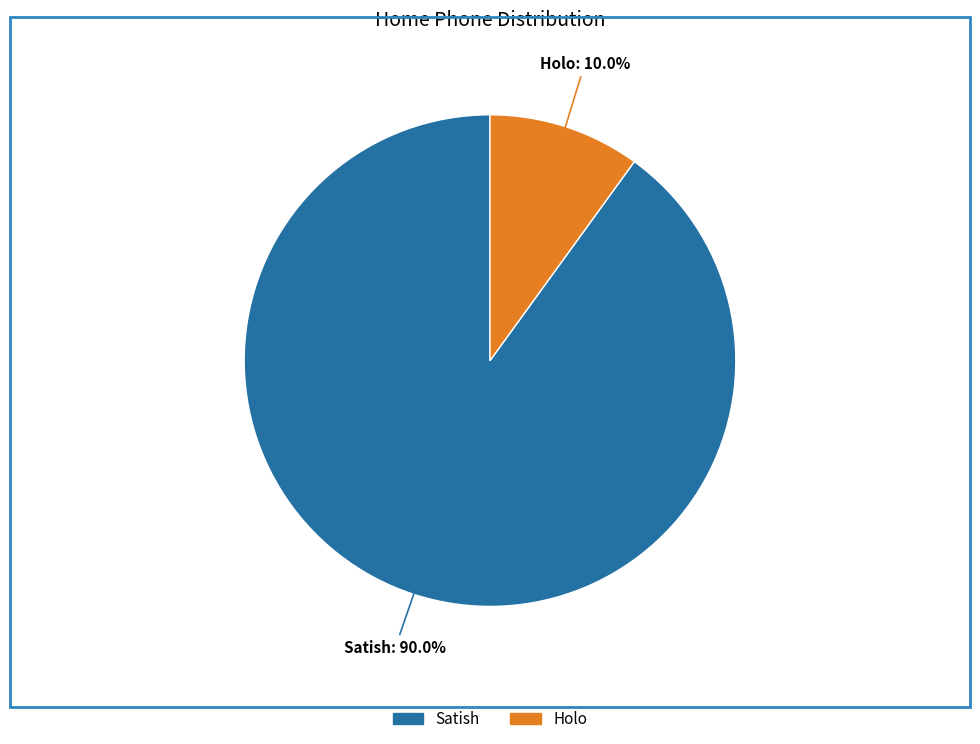

To the nearest percent, what is the difference between the Holo and Satish slice percentages?

80%